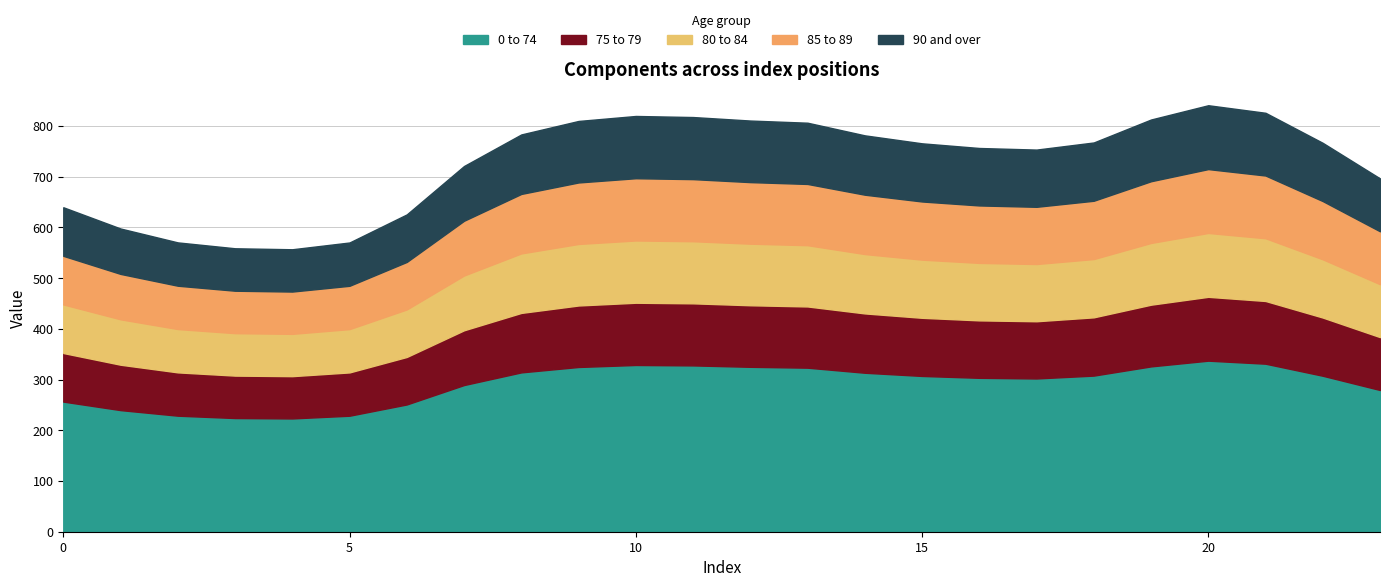

How many data points in 75 to 79 are above 114?

13